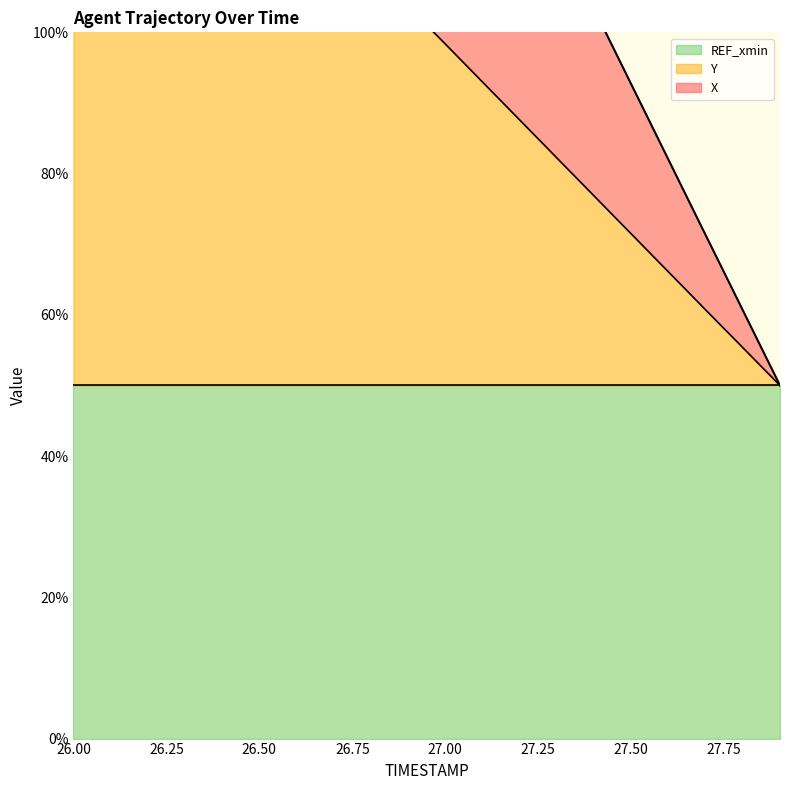

Is it true that Y equals 134.9 at 26.3?

True